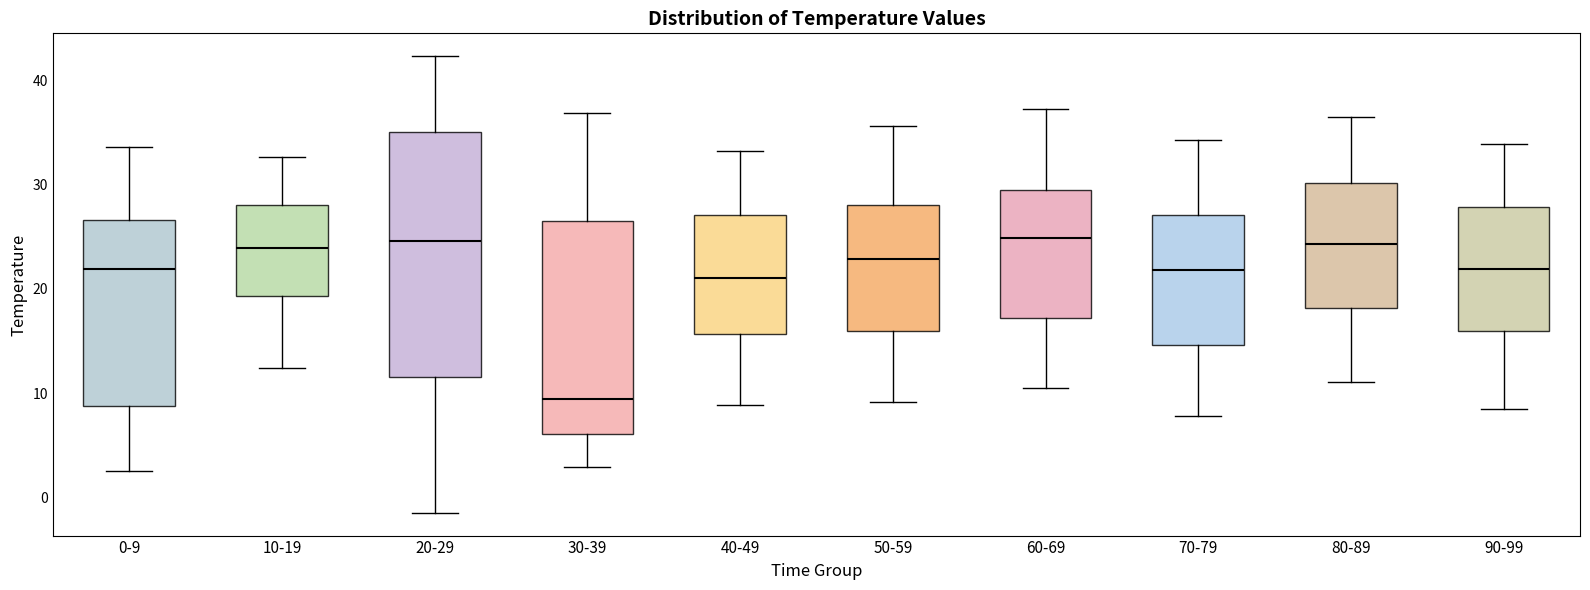

Where does the lower whisker of the box for 0-9 end on the y-axis? The values are not printed on the chart, so give them approximately, as read against the axis.

3